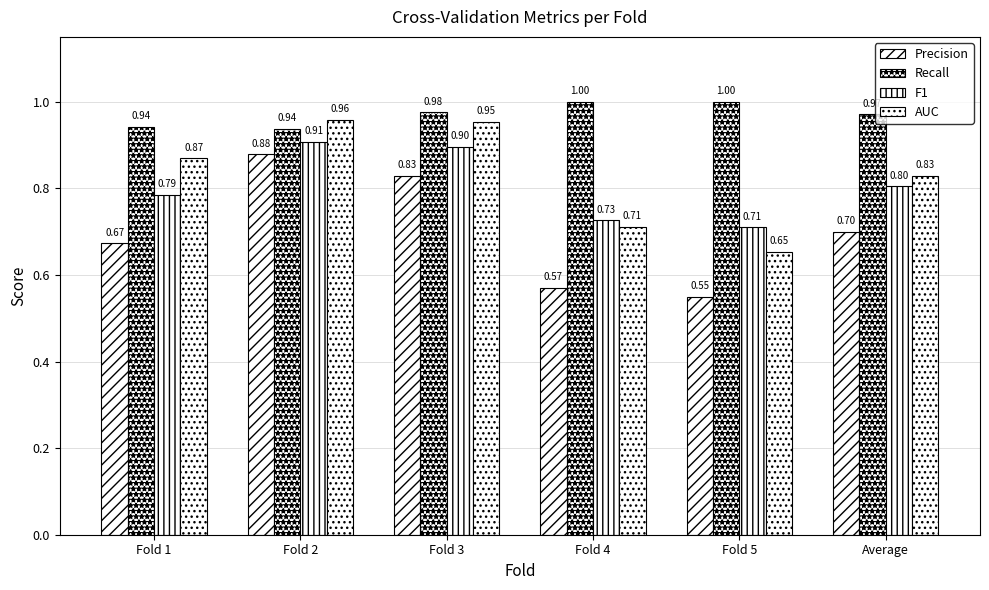

Which label corresponds to the smallest value in the chart?

Fold 5